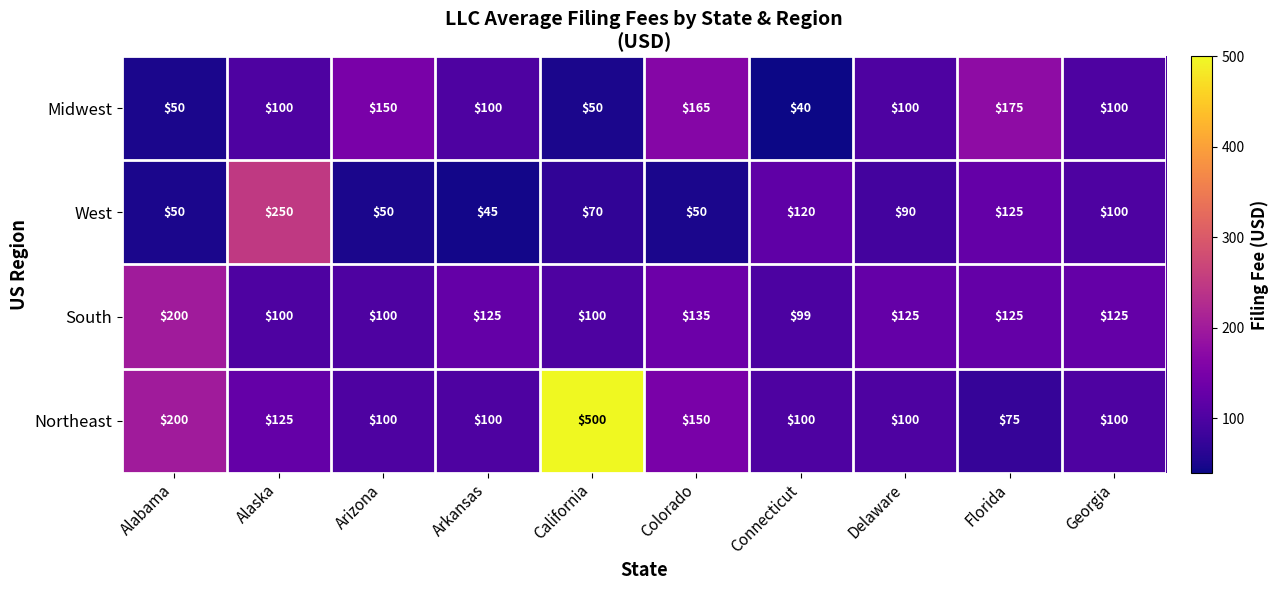

Which category has the lowest value across all series?

Connecticut